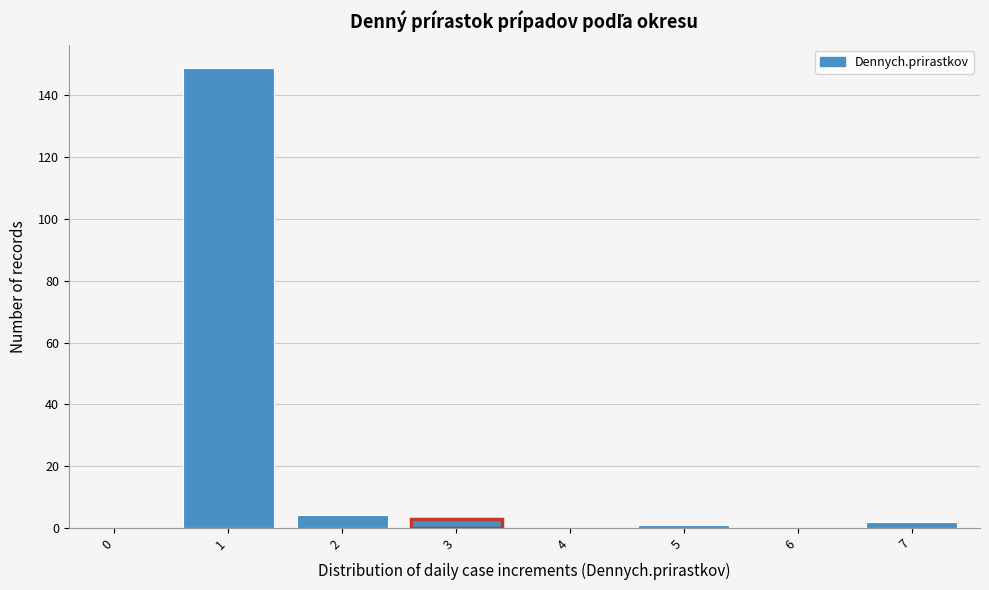

Reading left to right, what are all the values shown in this chart?

0=0	1=149	2=4	3=3	4=0	5=1	6=0	7=2